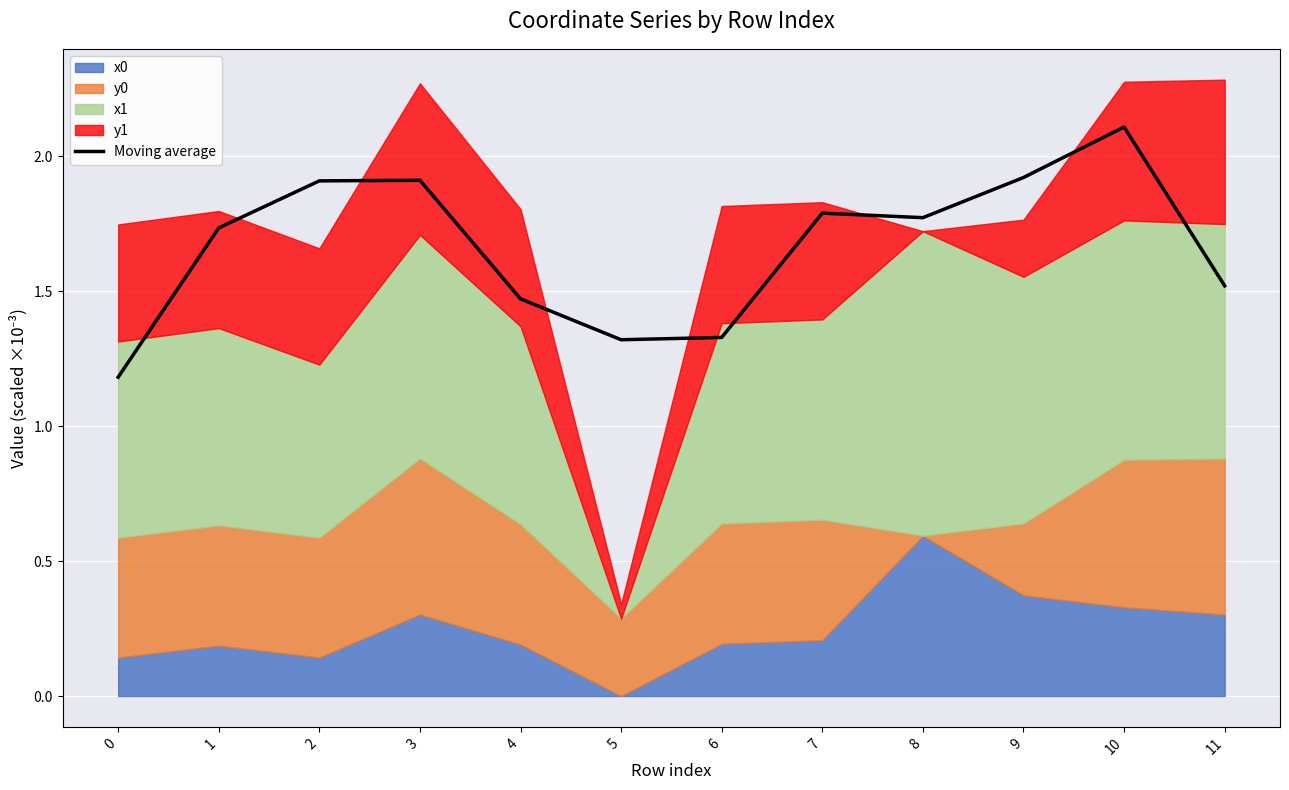

Between 1 and 0, which is larger?

1